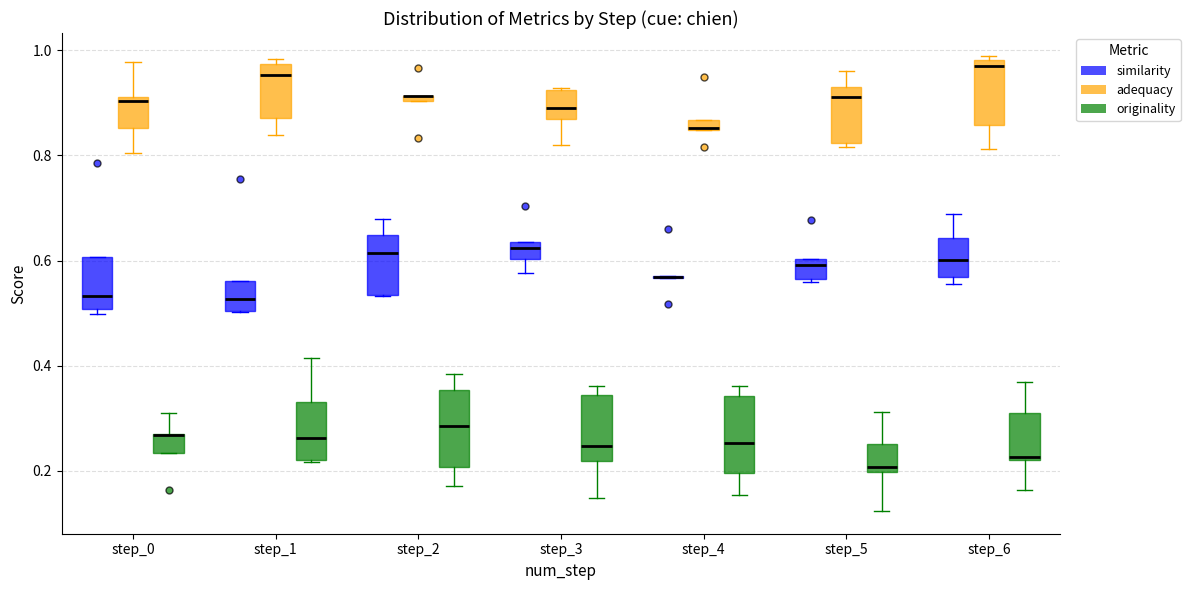

Where is the lower edge of the box for step_2 (originality) on the y-axis? The values are not printed on the chart, so give them approximately, as read against the axis.

0.20